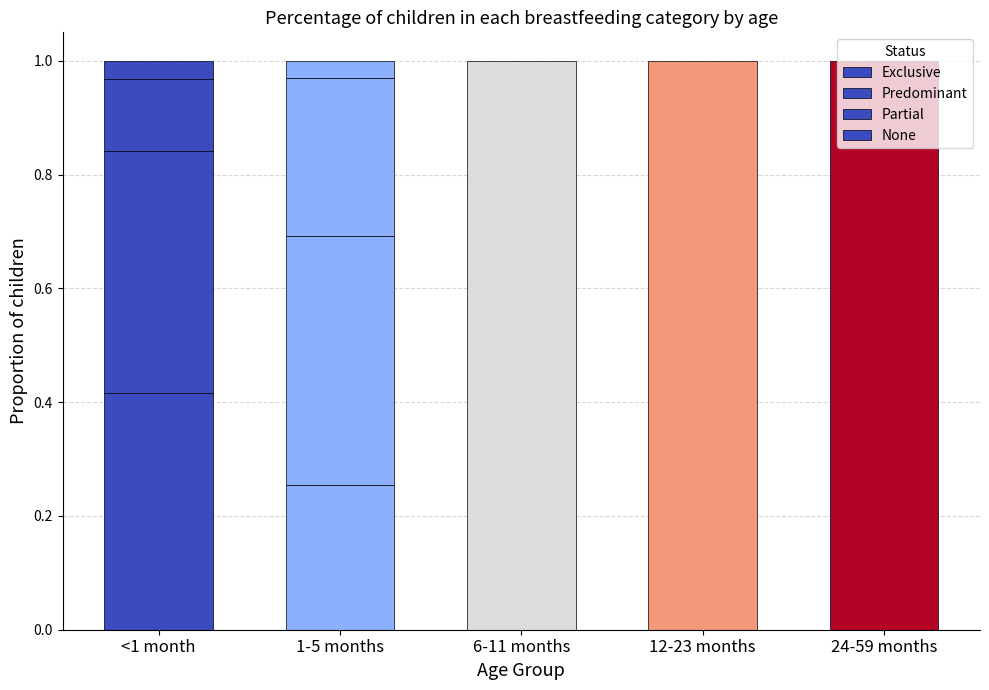

Are the bars horizontal?

No